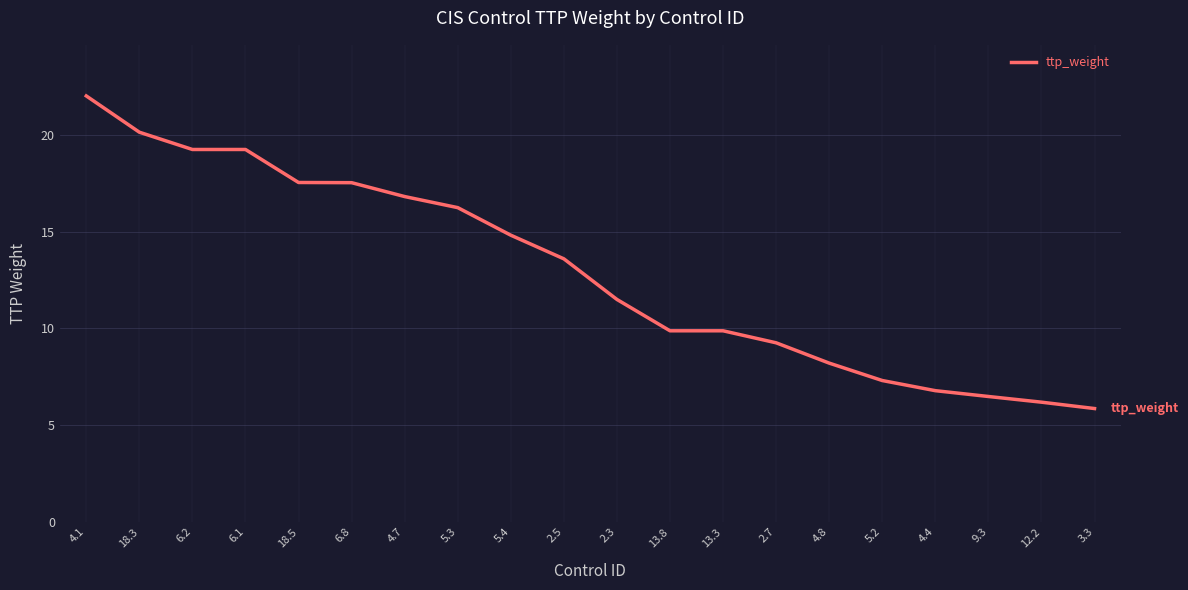

What is the change in value from 4.1 to 6.1?

-2.8